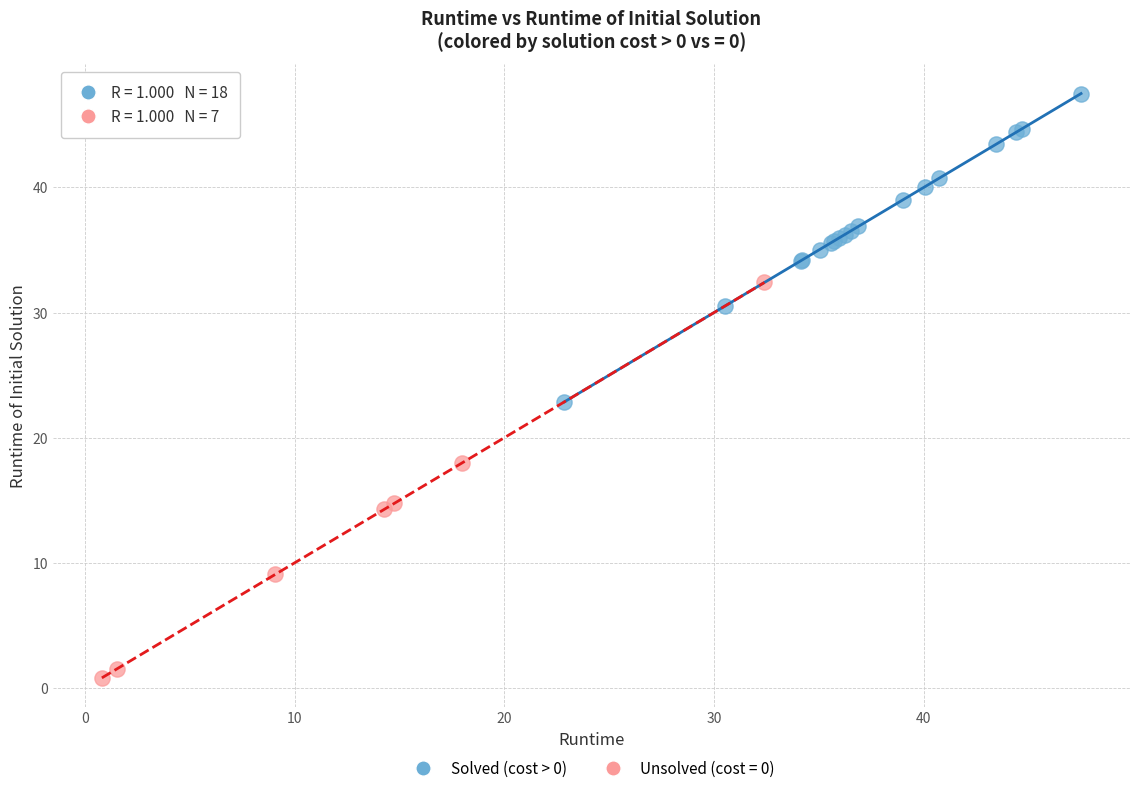

Which series reaches the minimum Y coordinate?

Unsolved (cost = 0)